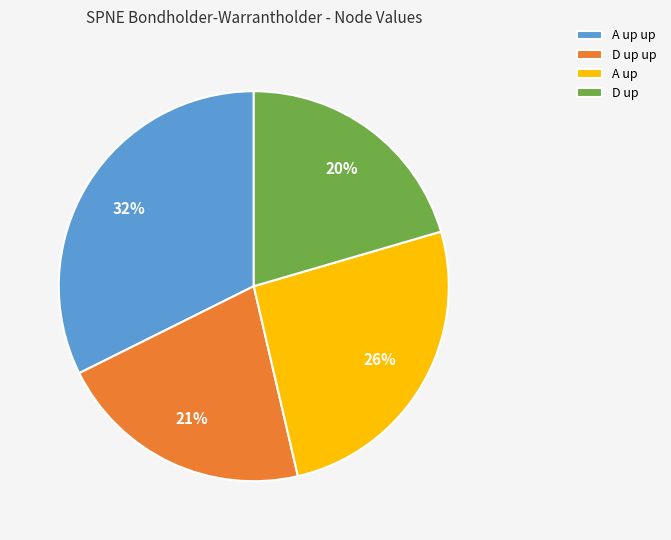

Is there any slice that represents more than half of the pie?

No